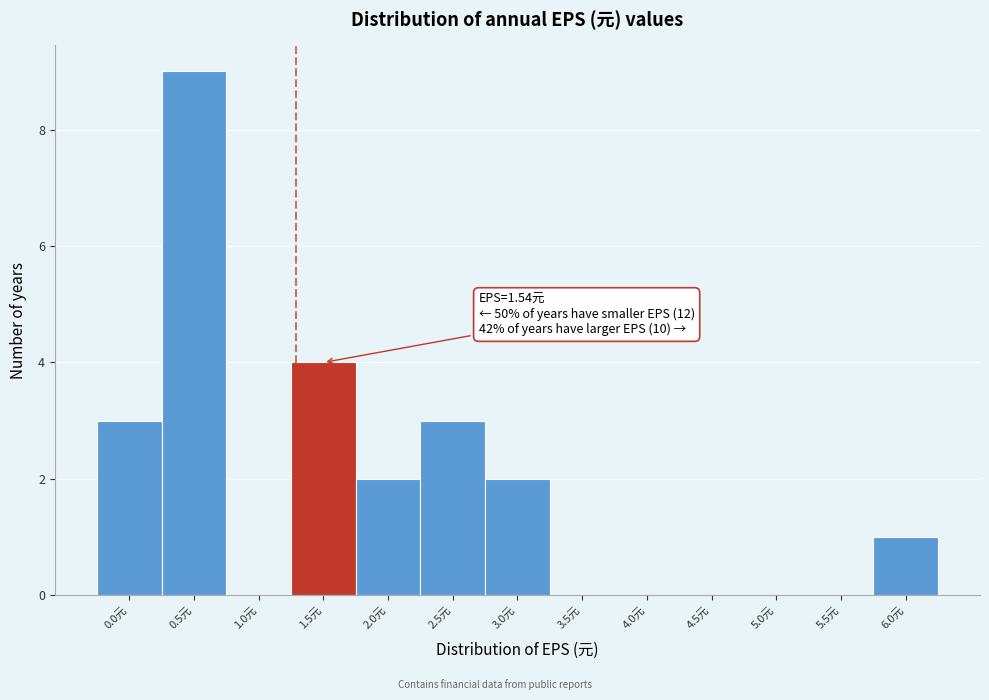

Reading right to left, list all the values displayed in this chart.

6.0元=1	5.5元=0	5.0元=0	4.5元=0	4.0元=0	3.5元=0	3.0元=2	2.5元=3	2.0元=2	1.5元=4	1.0元=0	0.5元=9	0.0元=3